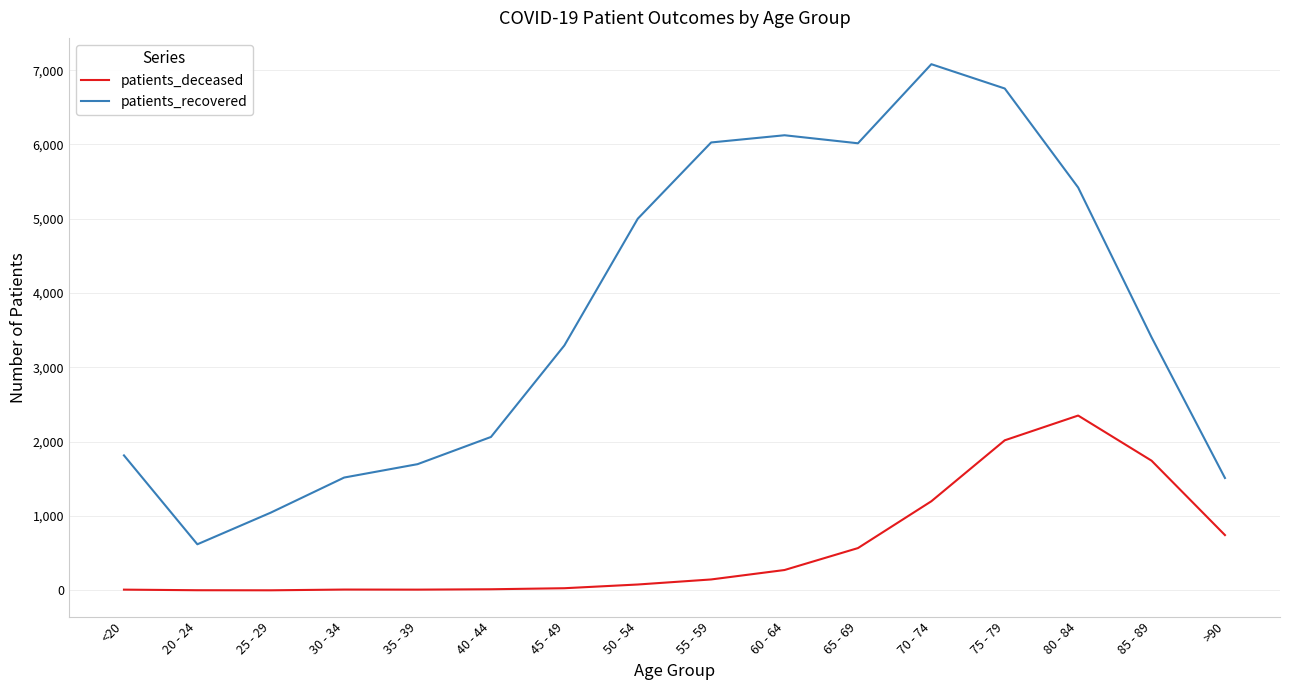

At which label does patients_recovered reach its peak?

70 - 74